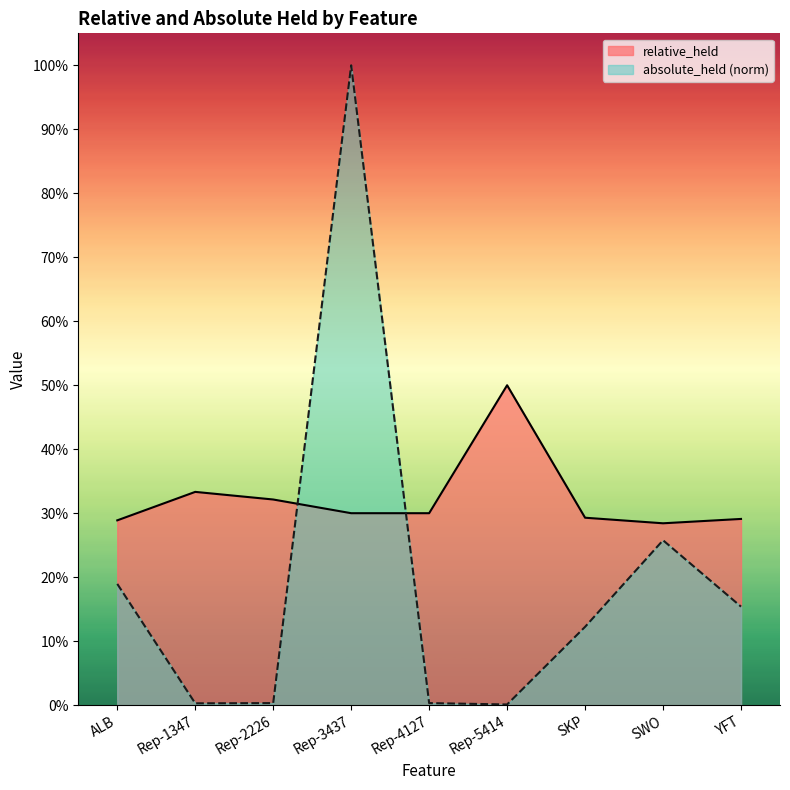

Reading right to left, list all the values displayed in this chart.

relative_held: YFT=0.3	SWO=0.3	SKP=0.3	Rep-5414=0.5	Rep-4127=0.3	Rep-3437=0.3	Rep-2226=0.3	Rep-1347=0.3	ALB=0.3
absolute_held: YFT=0.2	SWO=0.3	SKP=0.1	Rep-5414=0.0	Rep-4127=0.0	Rep-3437=1.0	Rep-2226=0.0	Rep-1347=0.0	ALB=0.2